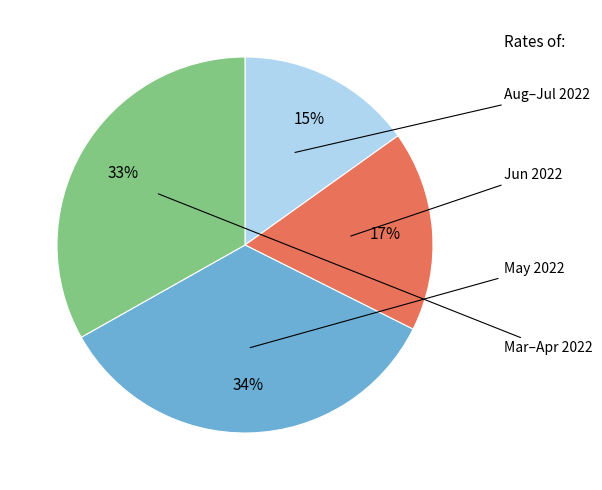

Is there a majority slice in this chart?

No